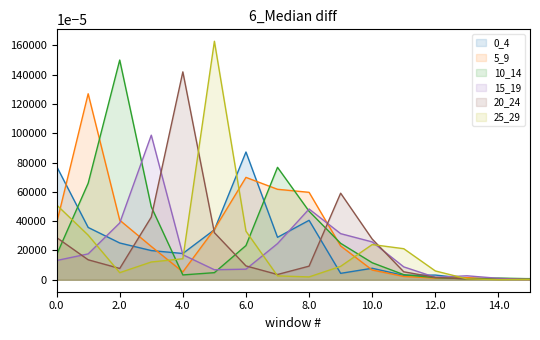

What is the approximate value of 0_4 at 5?

0.3